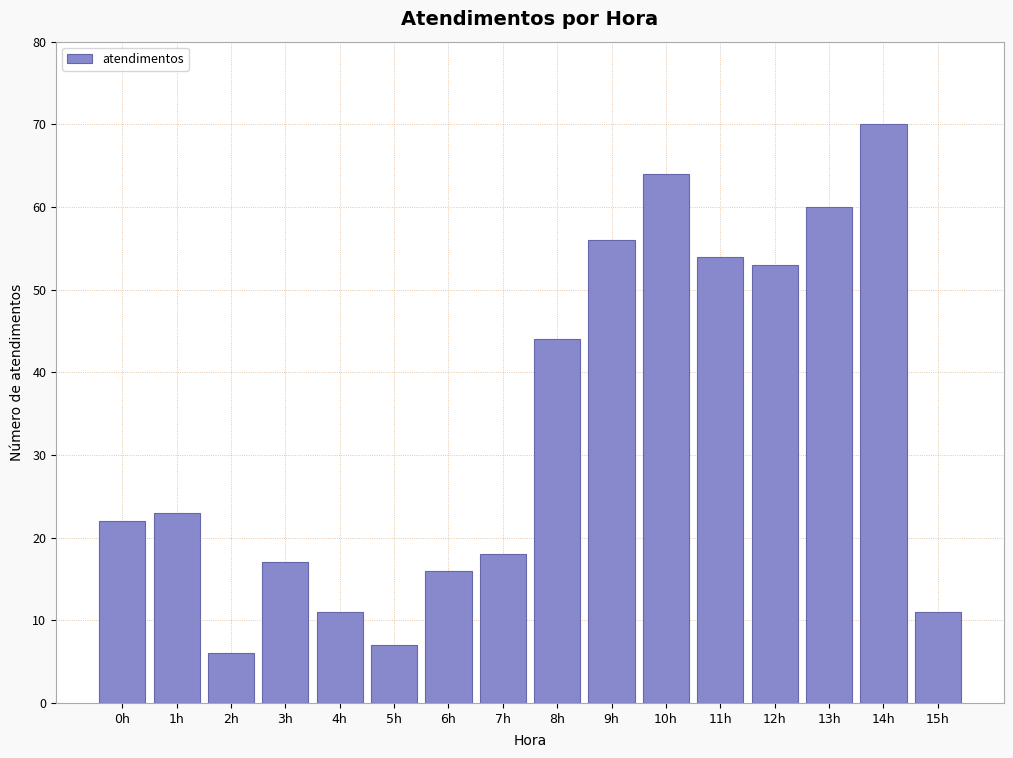

Reading left to right, transcribe all the data shown in this chart.

0h=22	1h=23	2h=6	3h=17	4h=11	5h=7	6h=16	7h=18	8h=44	9h=56	10h=64	11h=54	12h=53	13h=60	14h=70	15h=11